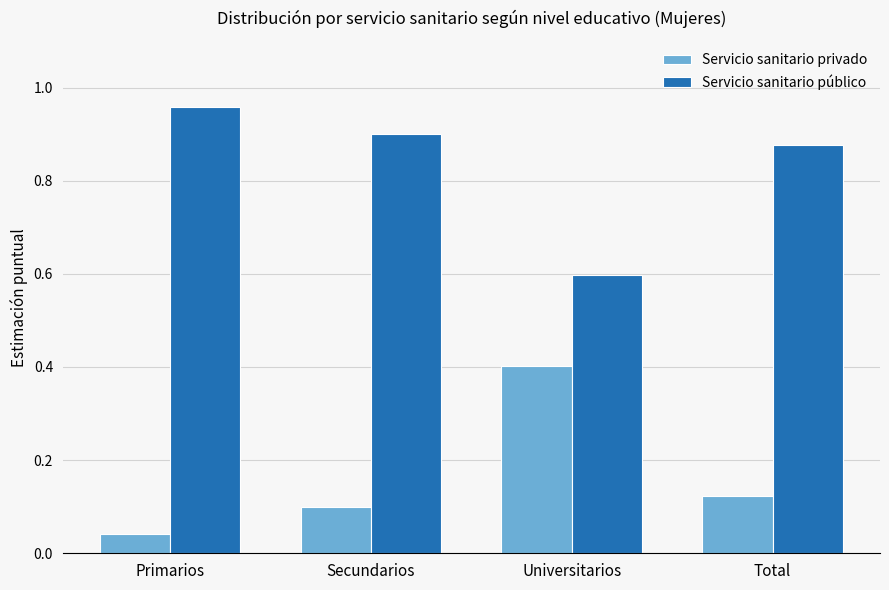

The Servicio sanitario privado series shows 0.2 at Total. True or false?

False